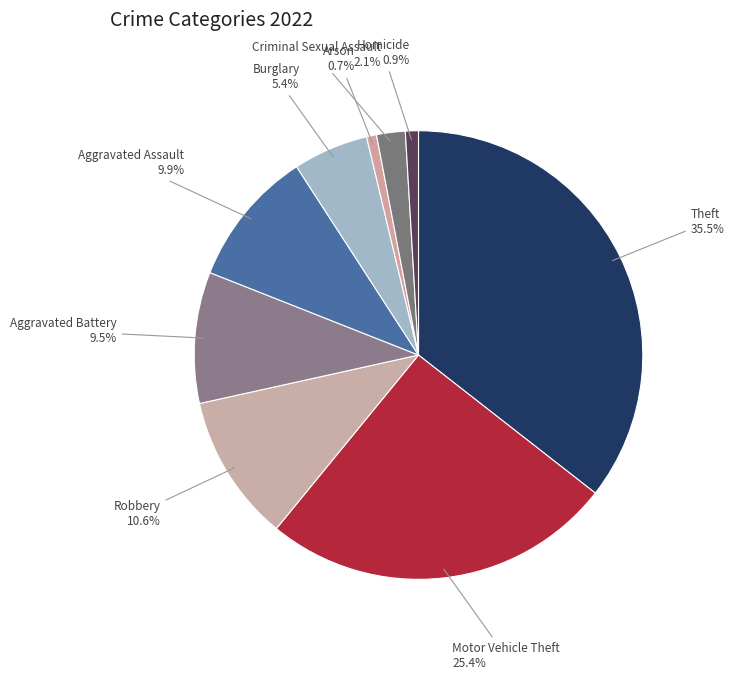

How many segments does this pie chart have?

9